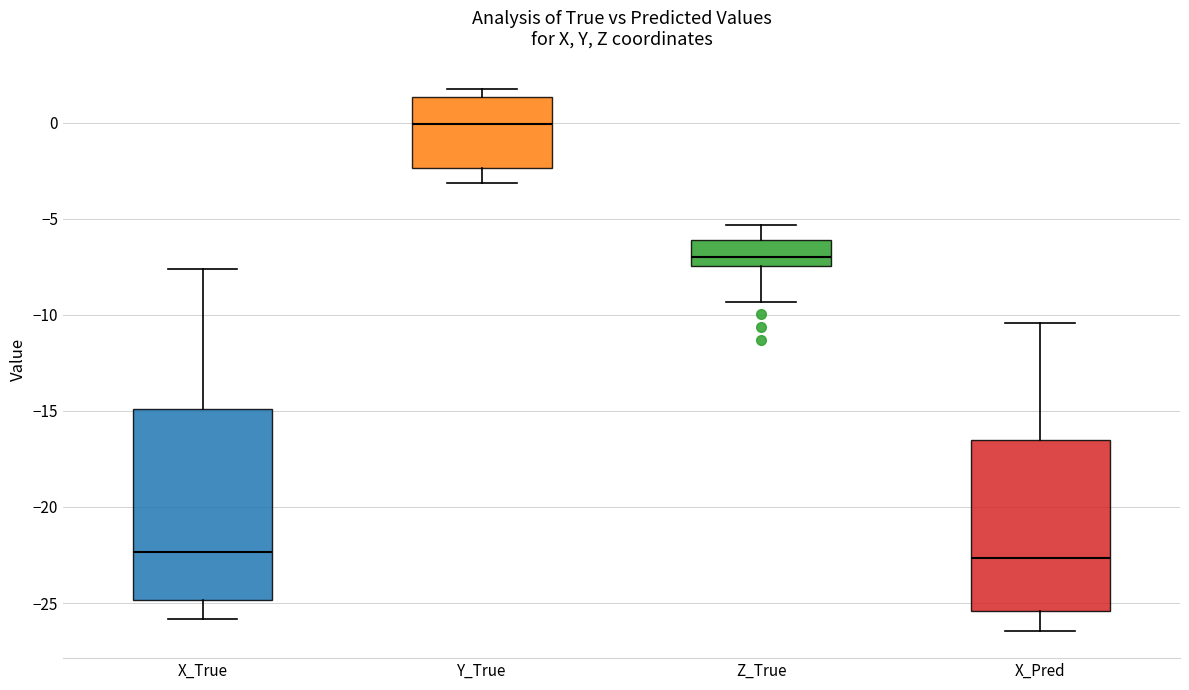

Which box is the tallest, from its lower edge to its upper edge?

X_True